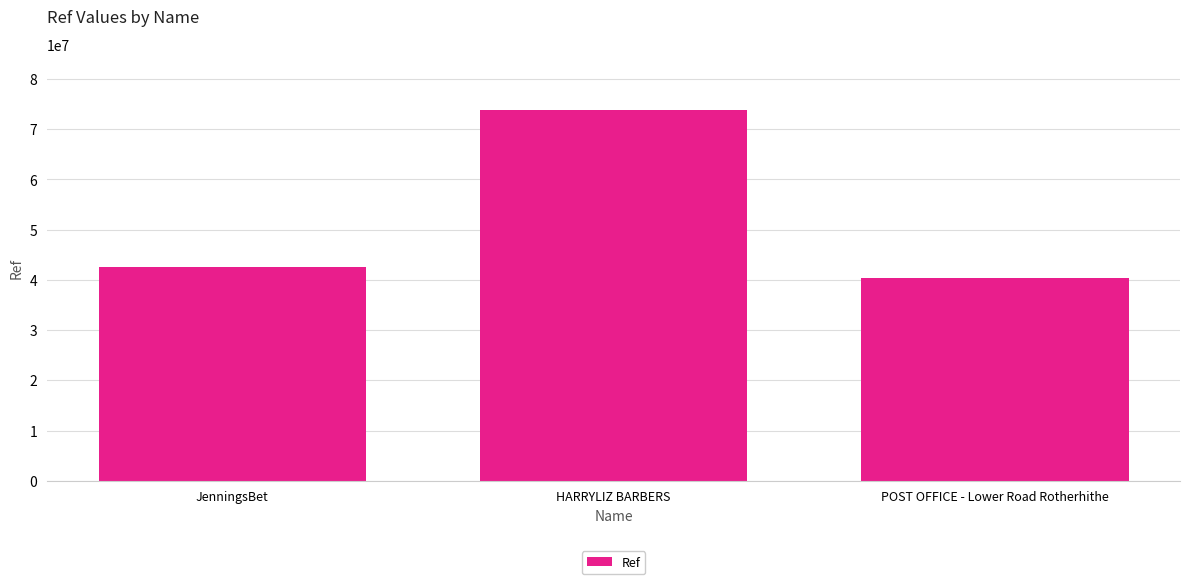

The value at JenningsBet is 61342524. True or false?

False